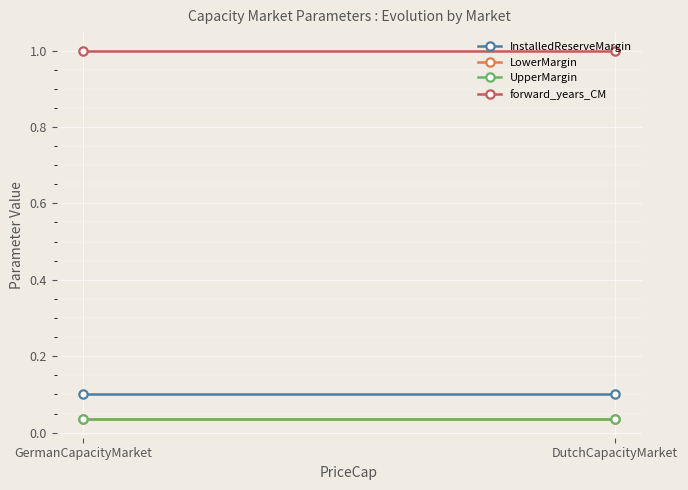

What is the label of the 2nd point from the left?

DutchCapacityMarket